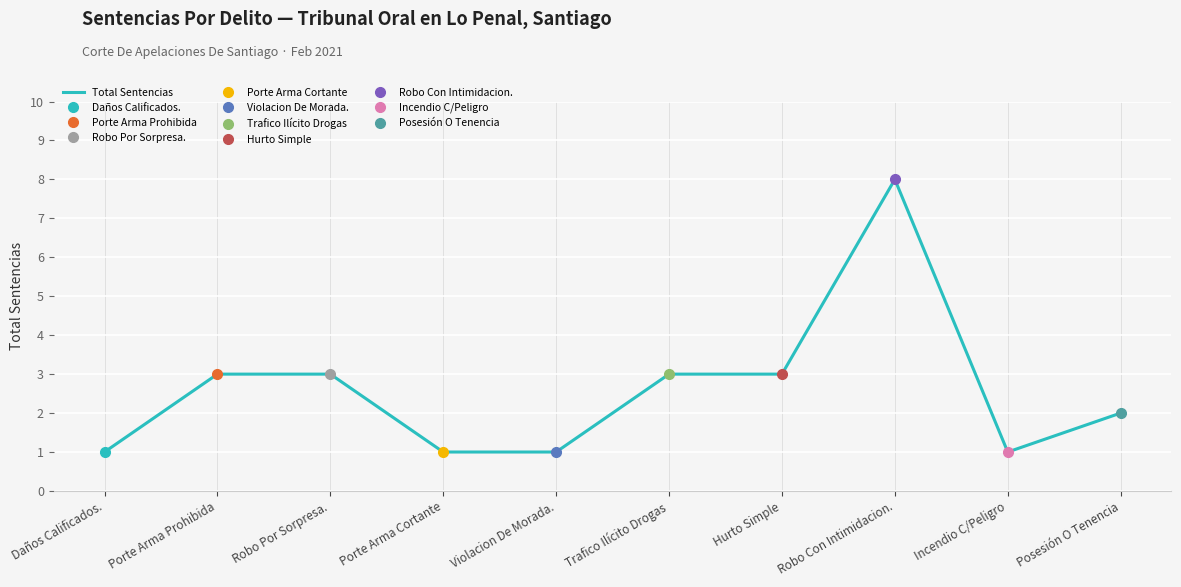

Which category has the lowest value across all series?

Daños Calificados.